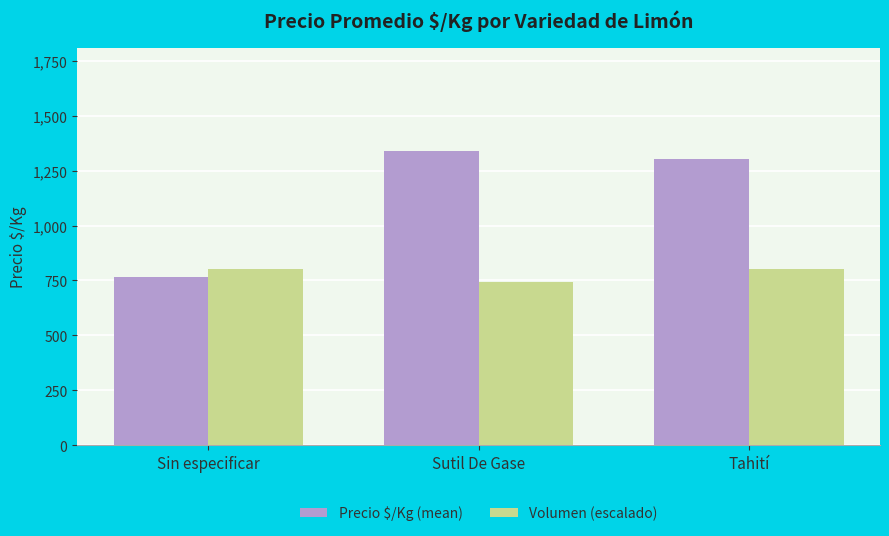

What is the greatest value displayed?

1340.1